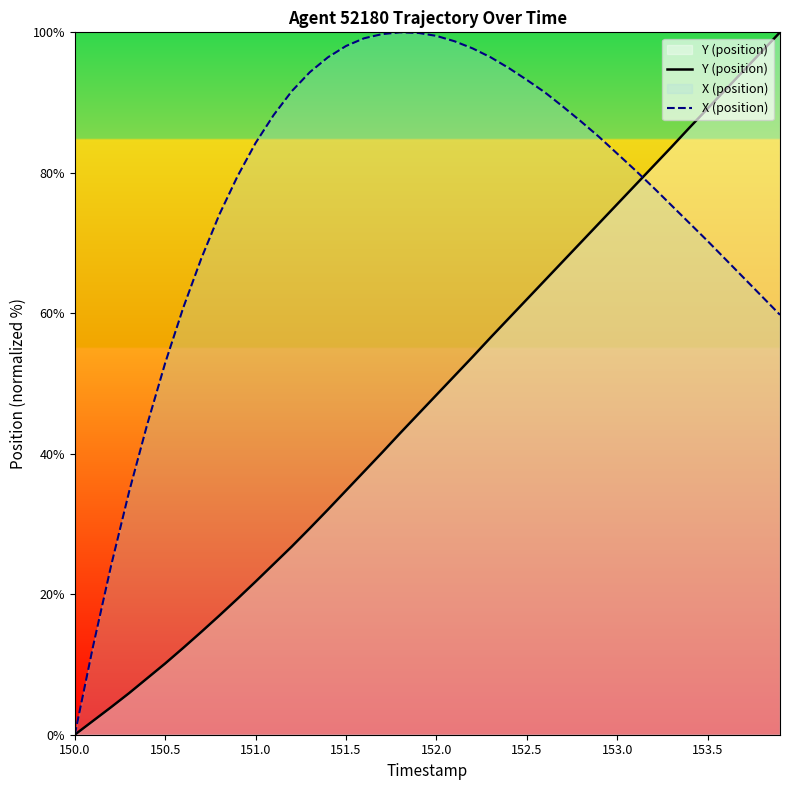

How many intersections are there between Y (position) and X (position)?

1